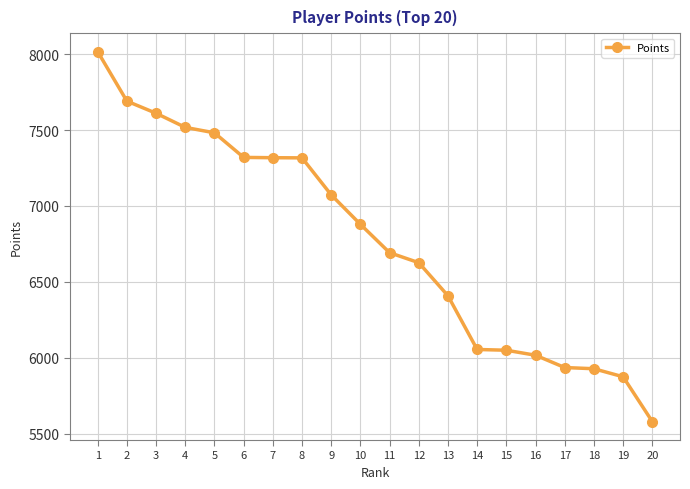

What is the smallest value displayed?

5579